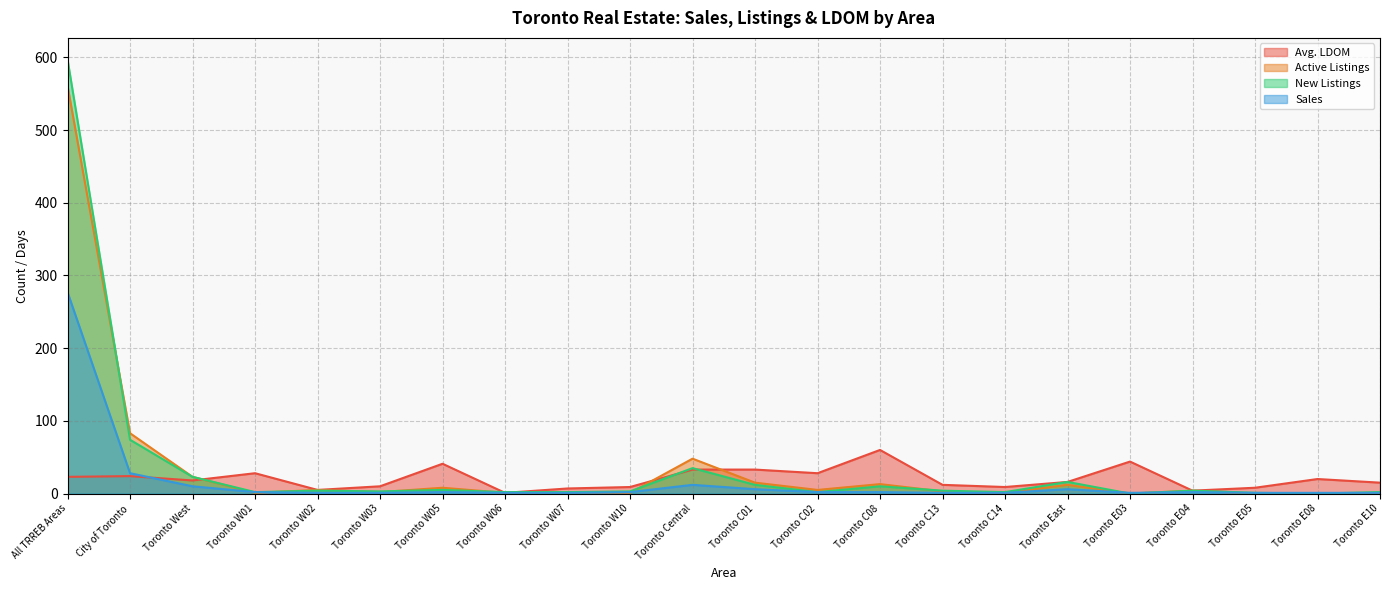

Reading right to left, what are all the values shown in this chart?

Avg. LDOM: Toronto E10=15	Toronto E08=20	Toronto E05=8	Toronto E04=4	Toronto E03=44	Toronto East=16	Toronto C14=9	Toronto C13=12	Toronto C08=60	Toronto C02=28	Toronto C01=33	Toronto Central=33	Toronto W10=9	Toronto W07=7	Toronto W06=1	Toronto W05=41	Toronto W03=10	Toronto W02=5	Toronto W01=28	Toronto West=18	City of Toronto=24	All TRREB Areas=23
Active Listings: Toronto E10=1	Toronto E08=0	Toronto E05=0	Toronto E04=4	Toronto E03=0	Toronto East=12	Toronto C14=1	Toronto C13=3	Toronto C08=13	Toronto C02=5	Toronto C01=15	Toronto Central=48	Toronto W10=1	Toronto W07=2	Toronto W06=1	Toronto W05=8	Toronto W03=2	Toronto W02=5	Toronto W01=1	Toronto West=23	City of Toronto=83	All TRREB Areas=561
New Listings: Toronto E10=2	Toronto E08=0	Toronto E05=1	Toronto E04=4	Toronto E03=0	Toronto East=16	Toronto C14=2	Toronto C13=4	Toronto C08=10	Toronto C02=2	Toronto C01=12	Toronto Central=35	Toronto W10=3	Toronto W07=2	Toronto W06=2	Toronto W05=5	Toronto W03=3	Toronto W02=4	Toronto W01=2	Toronto West=23	City of Toronto=74	All TRREB Areas=597
Sales: Toronto E10=1	Toronto E08=1	Toronto E05=1	Toronto E04=2	Toronto E03=1	Toronto East=6	Toronto C14=1	Toronto C13=1	Toronto C08=2	Toronto C02=2	Toronto C01=6	Toronto Central=12	Toronto W10=2	Toronto W07=1	Toronto W06=1	Toronto W05=2	Toronto W03=1	Toronto W02=1	Toronto W01=2	Toronto West=10	City of Toronto=28	All TRREB Areas=277